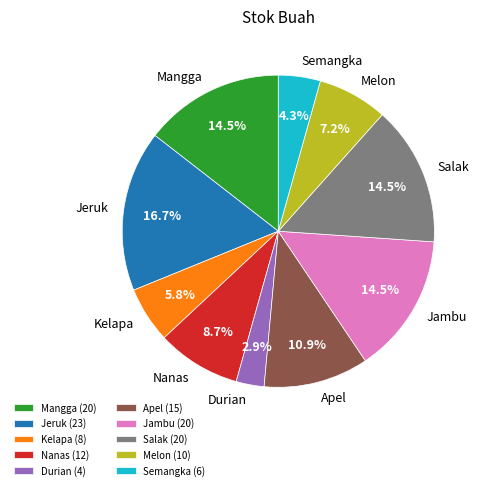

Is there a majority slice in this chart?

No